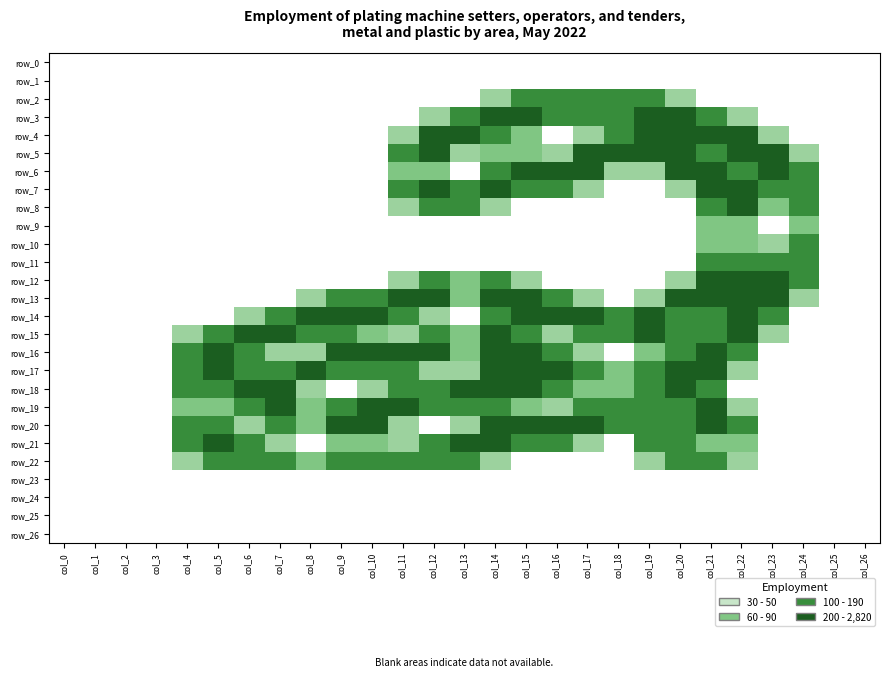

Between col_14 and col_16, which series saw the biggest shift?

row_4